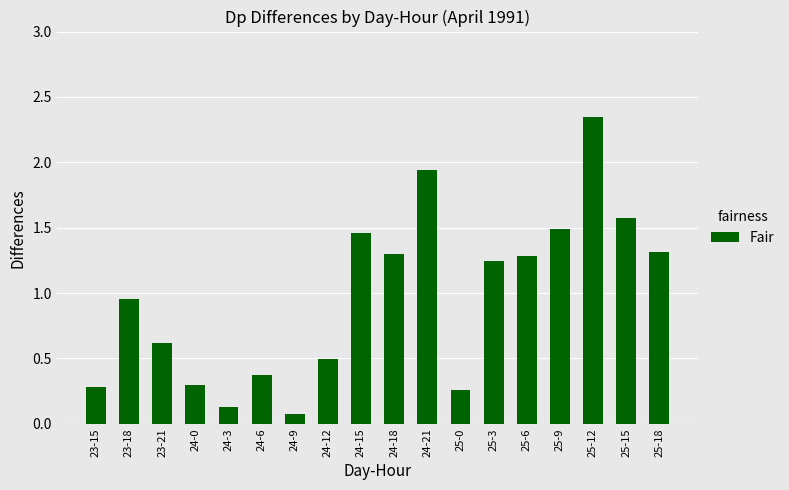

Does the chart contain any negative values?

No